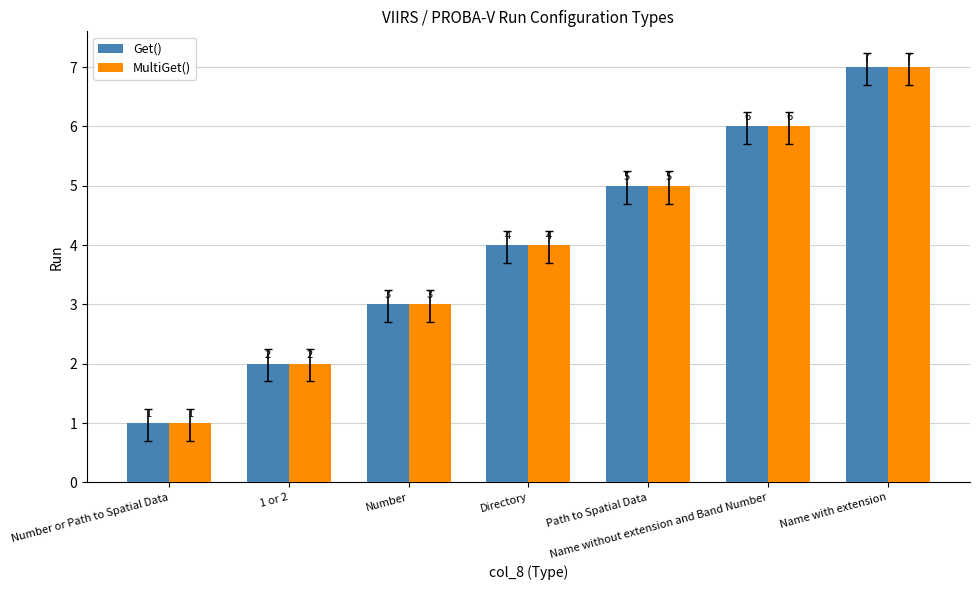

What is the value of the Get() bar at the 3rd from the left?

3